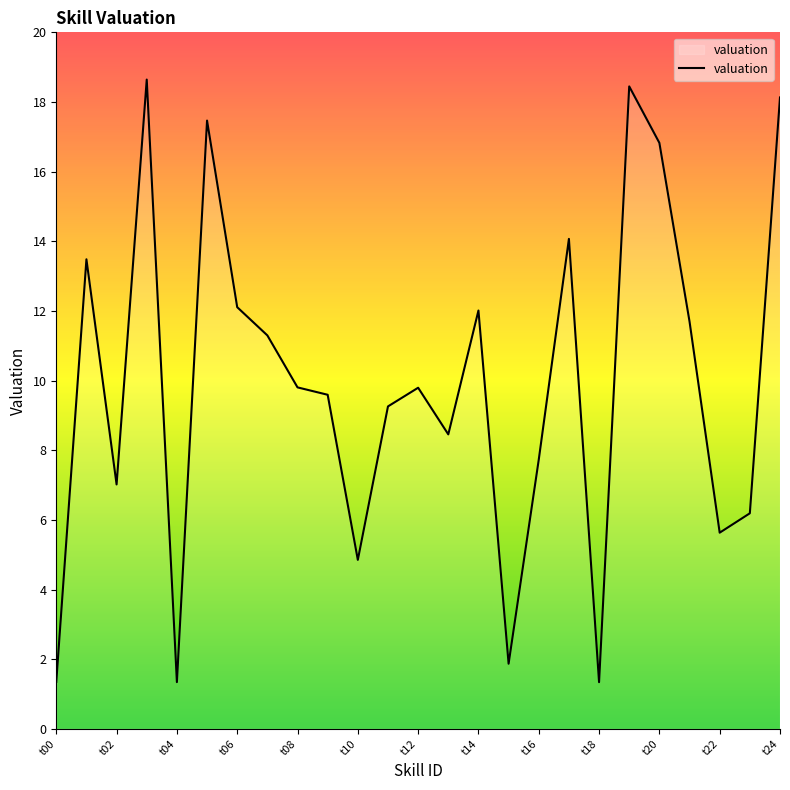

What is the smallest value displayed?

1.3